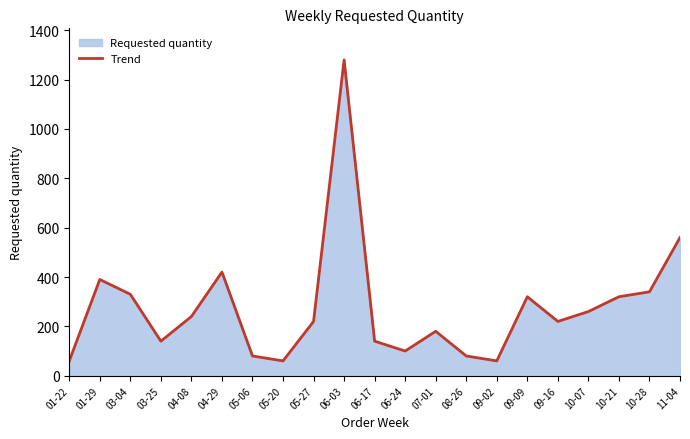

List the labels in order of value, smallest first.

01-22, 05-20, 09-02, 05-06, 08-26, 06-24, 03-25, 06-17, 07-01, 05-27, 09-16, 04-08, 10-07, 09-09, 10-21, 03-04, 10-28, 01-29, 04-29, 11-04, 06-03